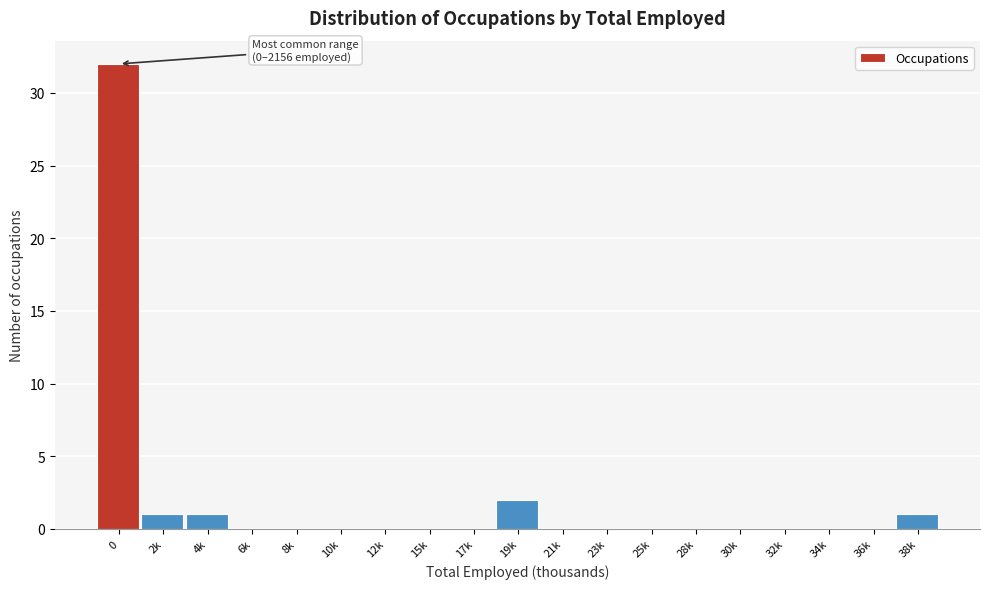

Reading left to right, list all the values displayed in this chart.

0=32	2k=1	4k=1	6k=0	8k=0	10k=0	12k=0	15k=0	17k=0	19k=2	21k=0	23k=0	25k=0	28k=0	30k=0	32k=0	34k=0	36k=0	38k=1